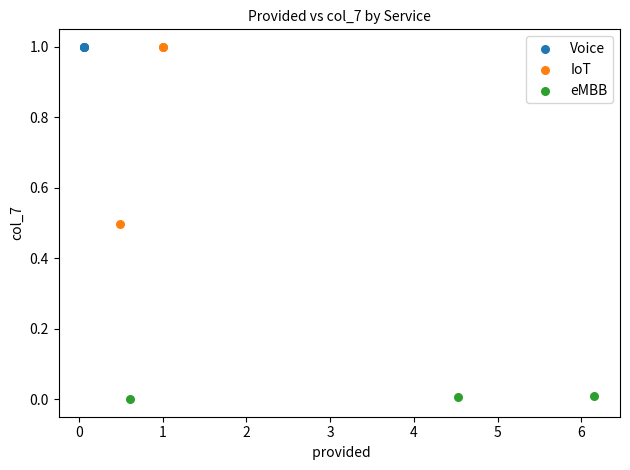

What are all the series names shown in the legend?

Voice, IoT, eMBB